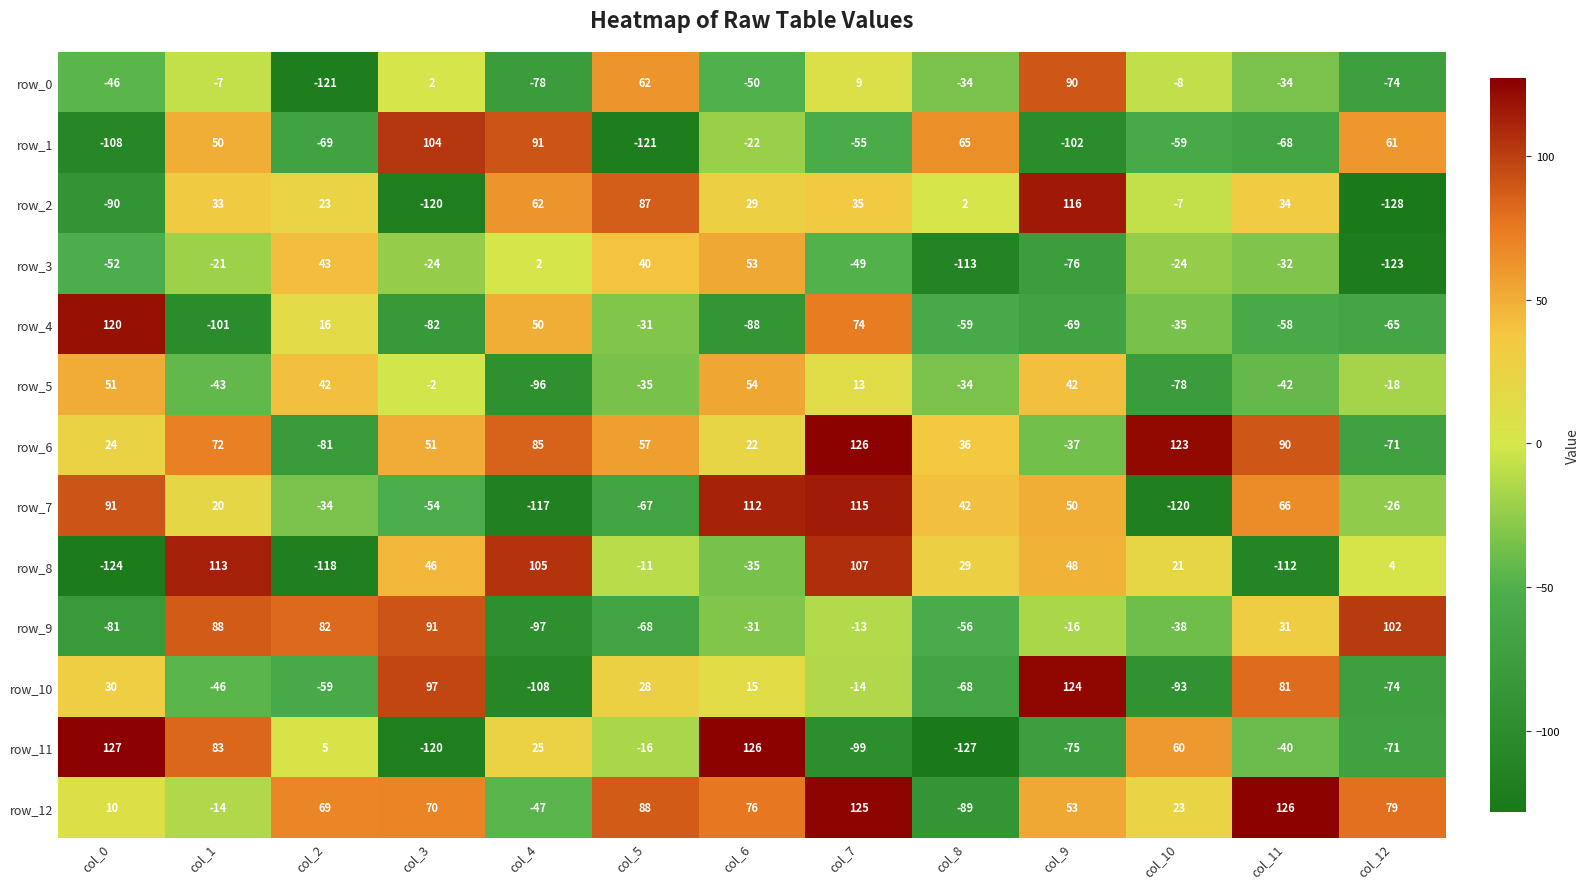

Which series has the largest range (max minus min)?

row_11